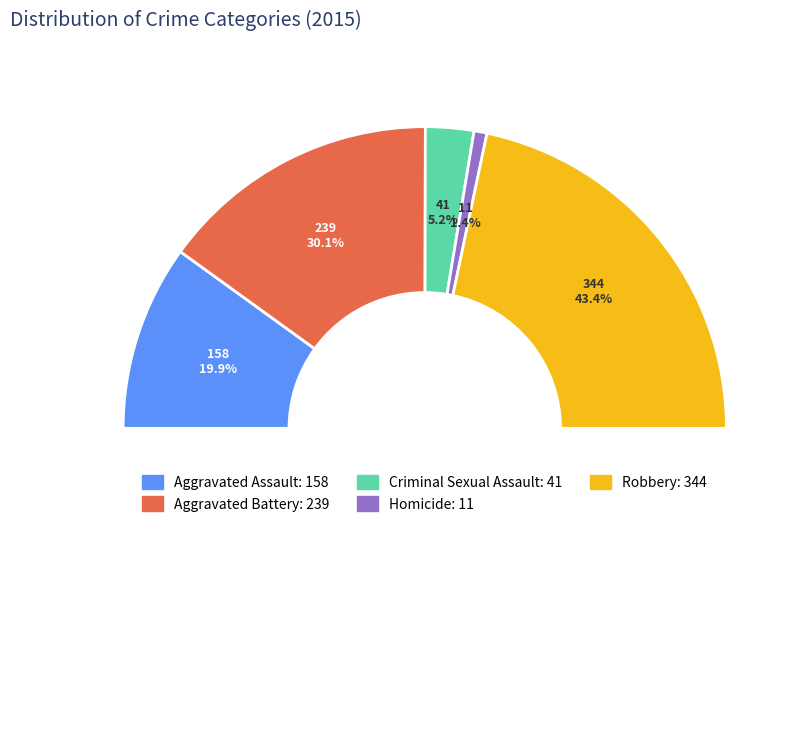

What is the total percentage of Aggravated Battery and Homicide?

31.5%